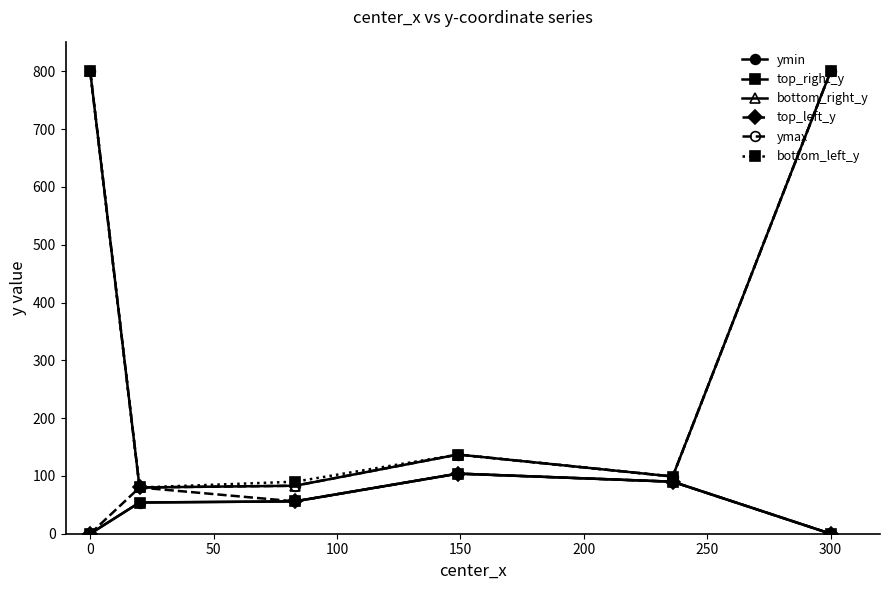

Is this an area chart (filled region under the line)?

No